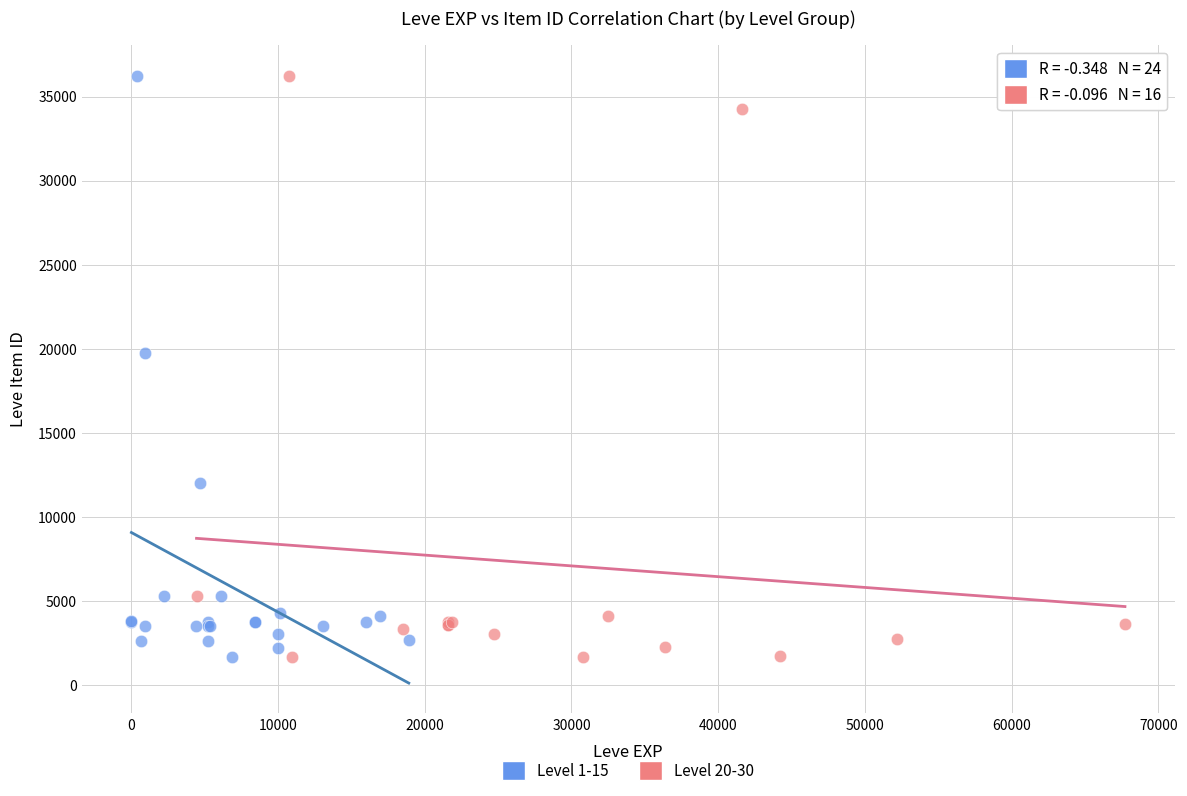

What are all the series names shown in the legend?

Level 1-15, Level 20-30